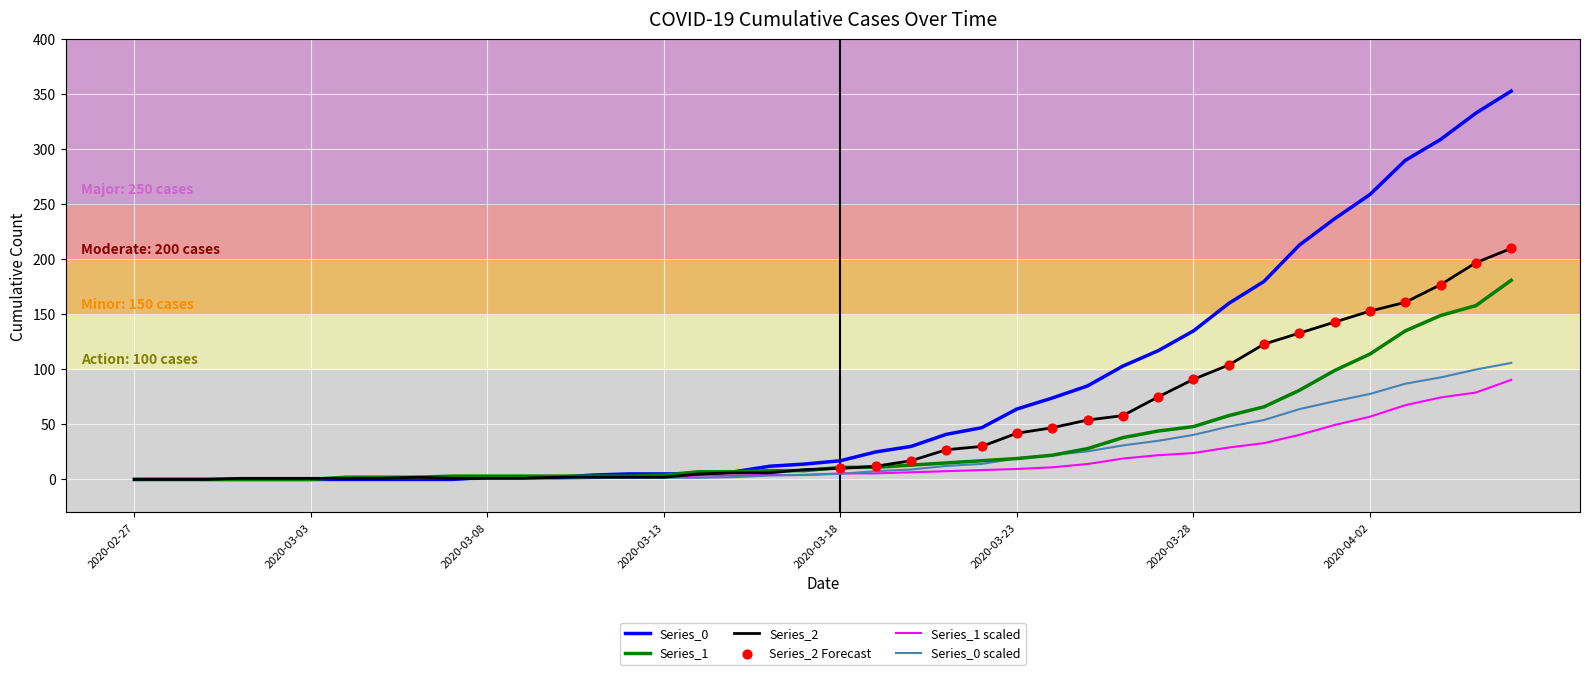

Which series has the largest total across all categories?

Series_0